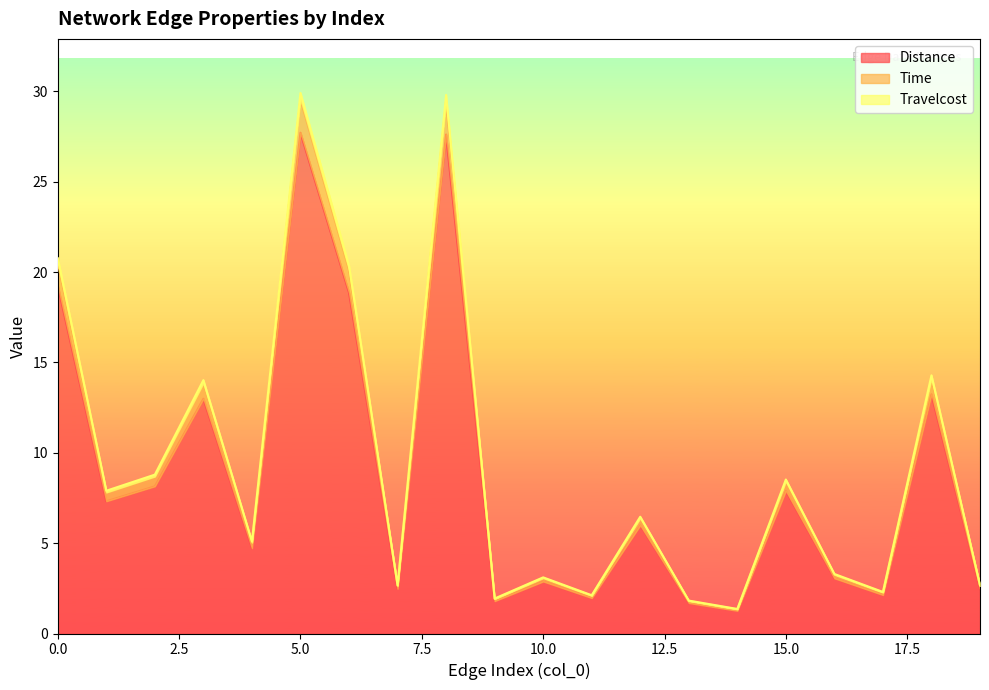

What is the smallest value displayed?

1.3